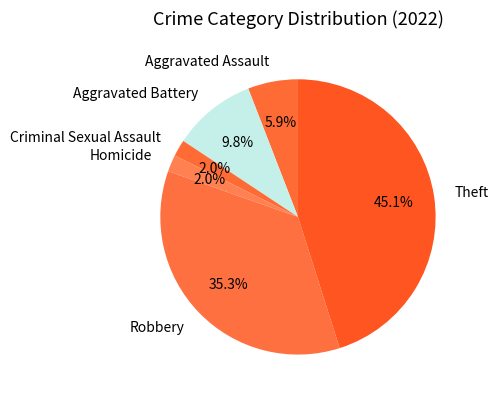

How many slices are in this pie chart?

6